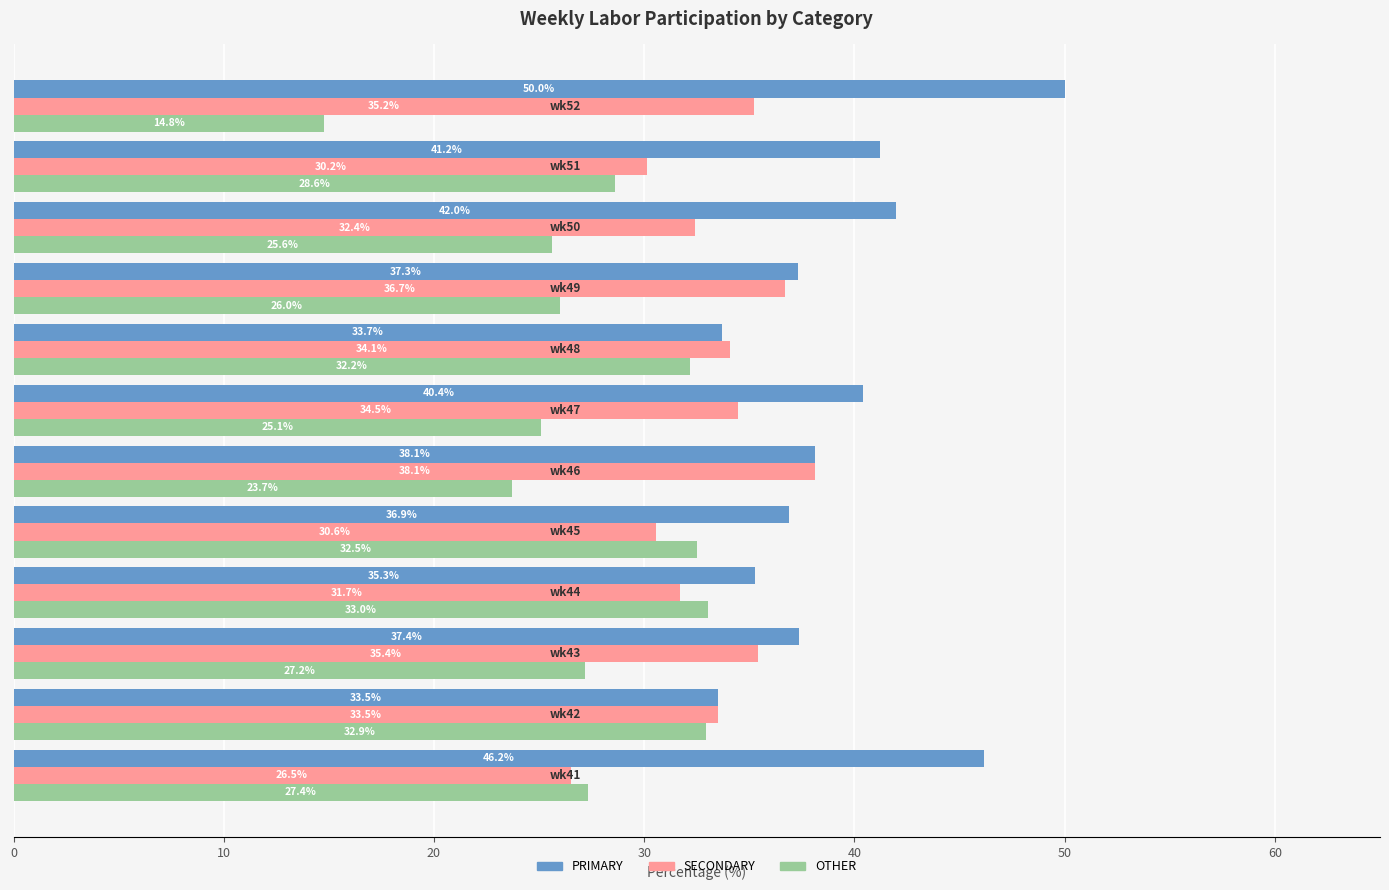

Which series has the largest total across all categories?

PRIMARY